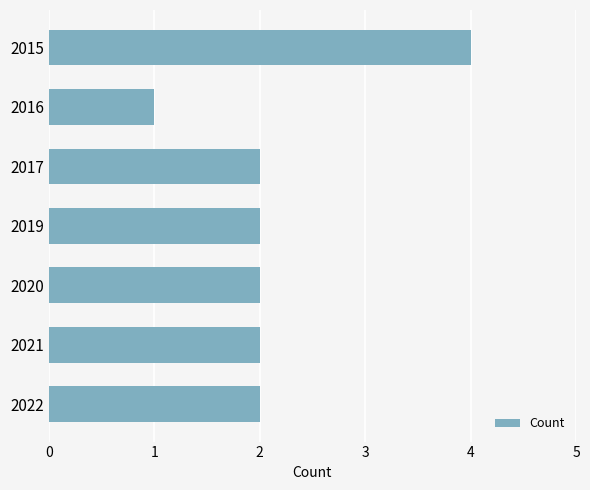

Count the values in the range 2 to 3.

5